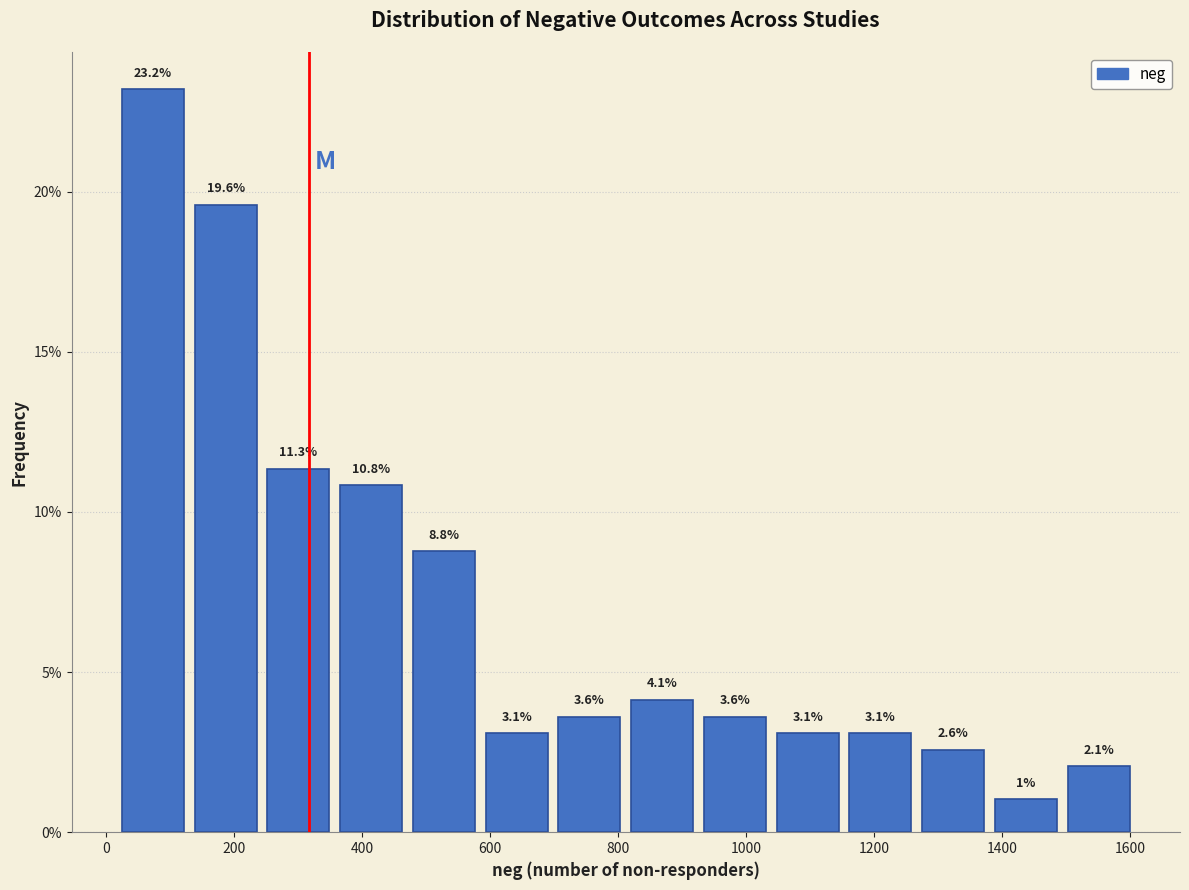

How tall is the bar that spans 1500 to 1600 on the x-axis? The bar edges are not printed on the chart, so give them approximately, as read against the axis.

2.1